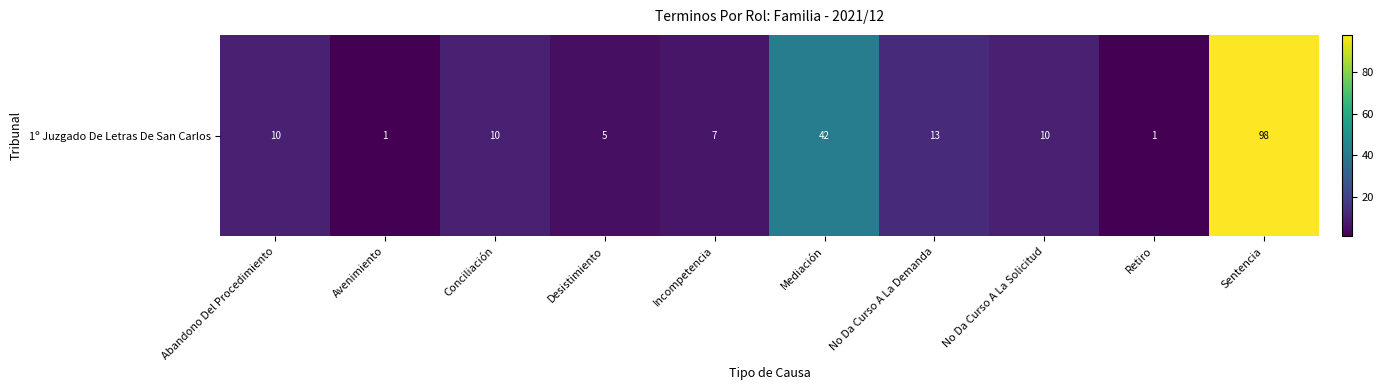

What is the change in value from Desistimiento to Incompetencia?

+2